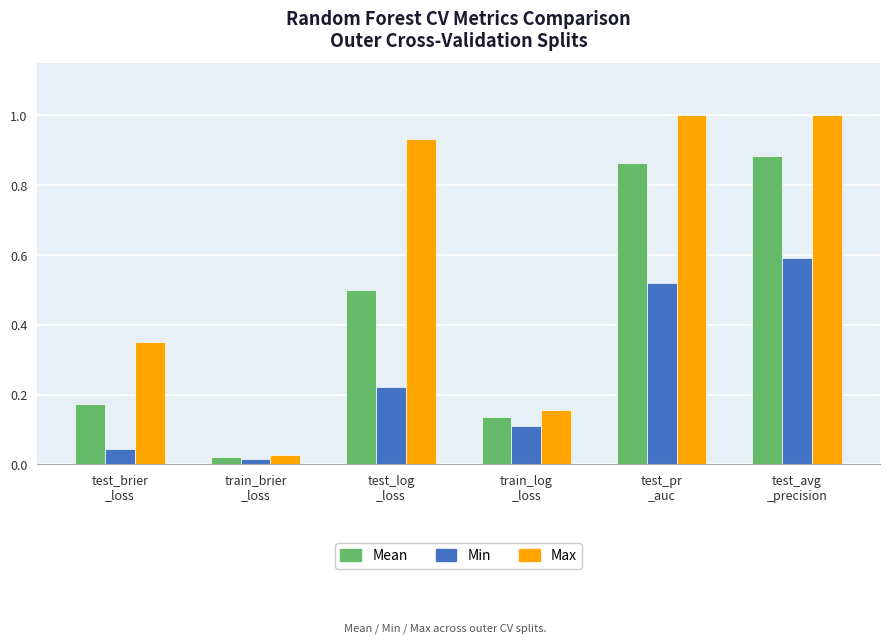

Where is Mean nearest to the value 0?

train_brier
_loss